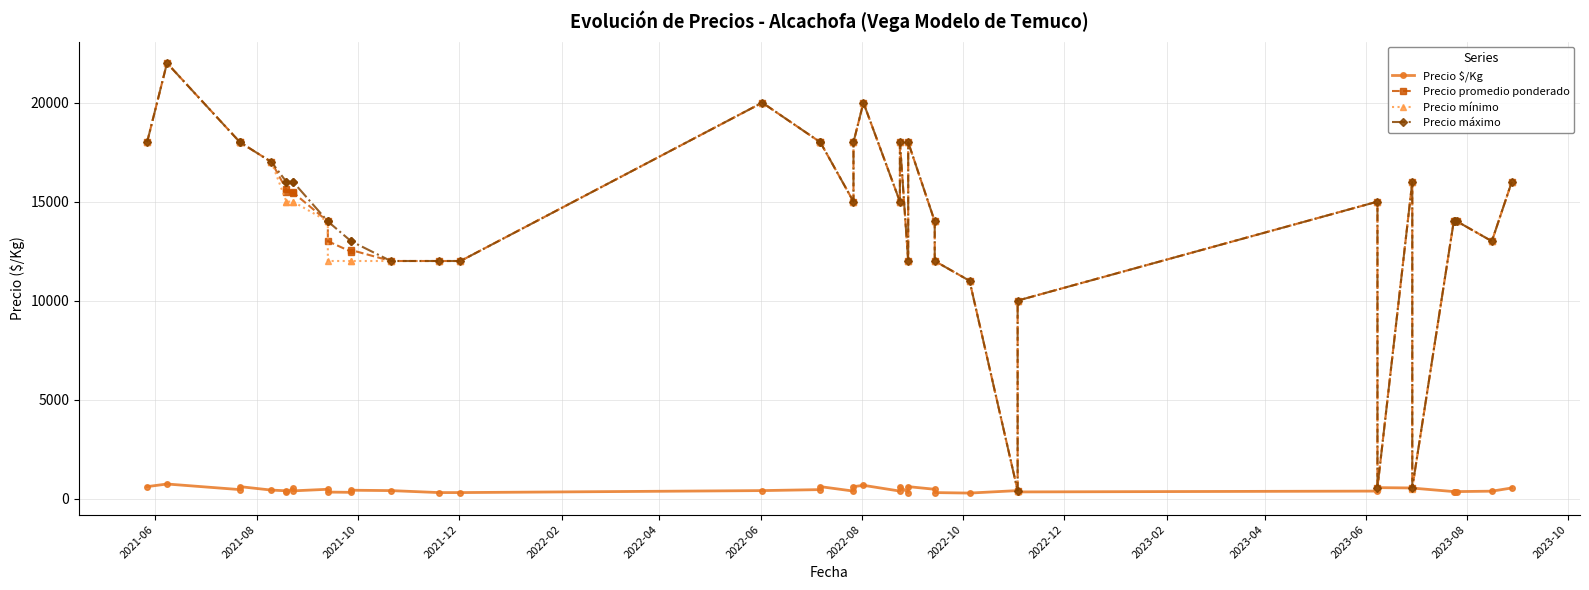

Does the chart have visible grid lines?

Yes